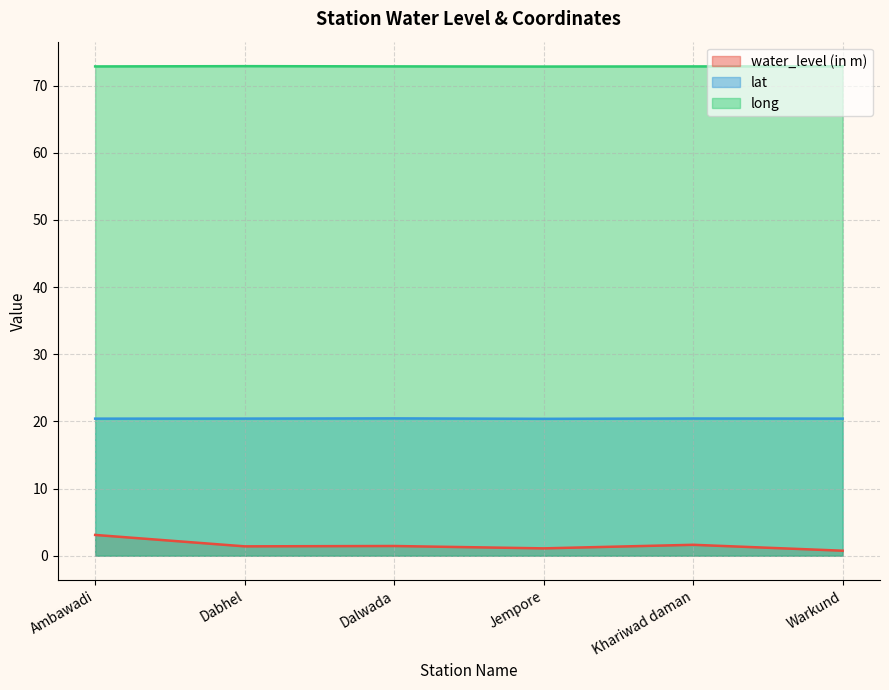

At which category is the sum across all series the highest?

Ambawadi